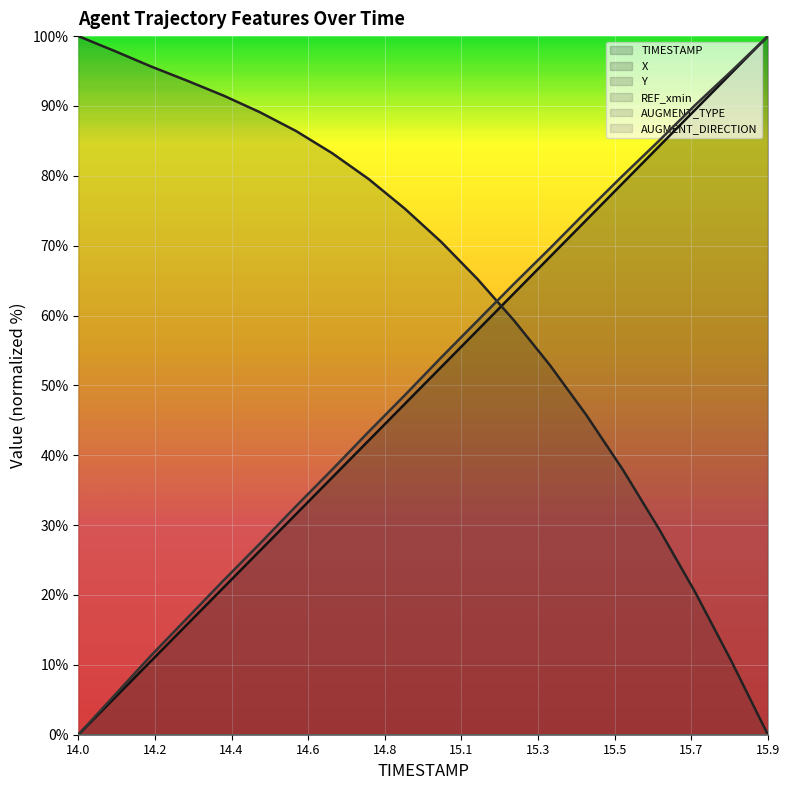

How many categories are shown in the chart?

20